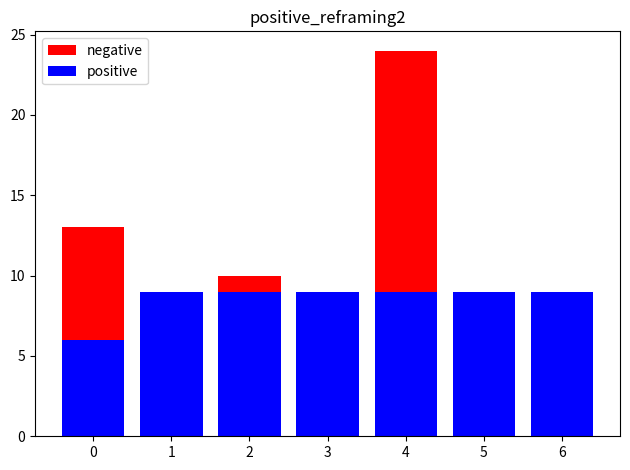

Is it true that negative equals 10 at 2?

True